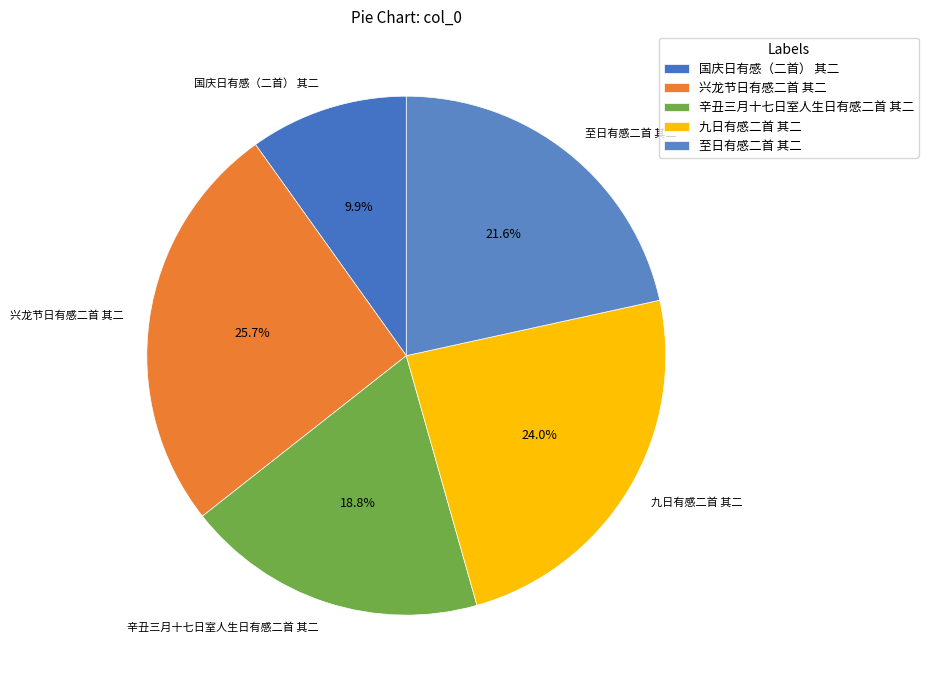

How many segments does this pie chart have?

5